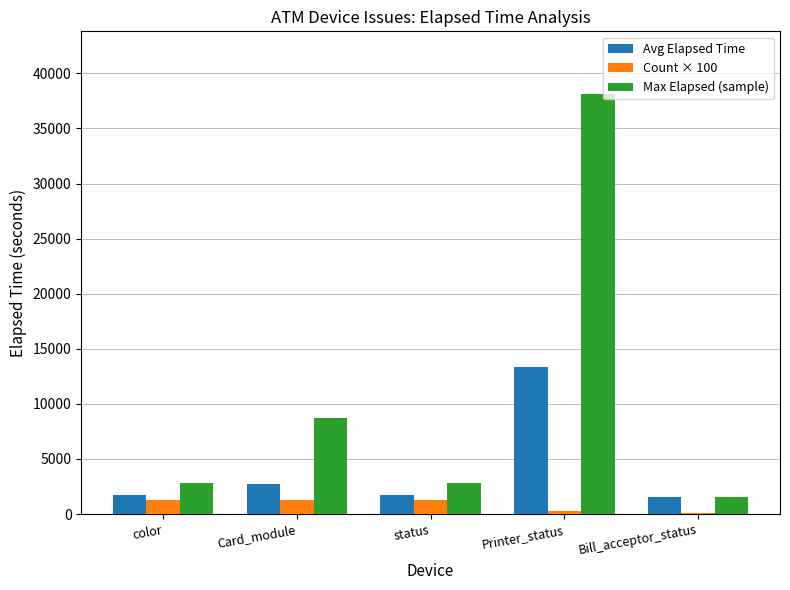

How many groups of bars are there?

5